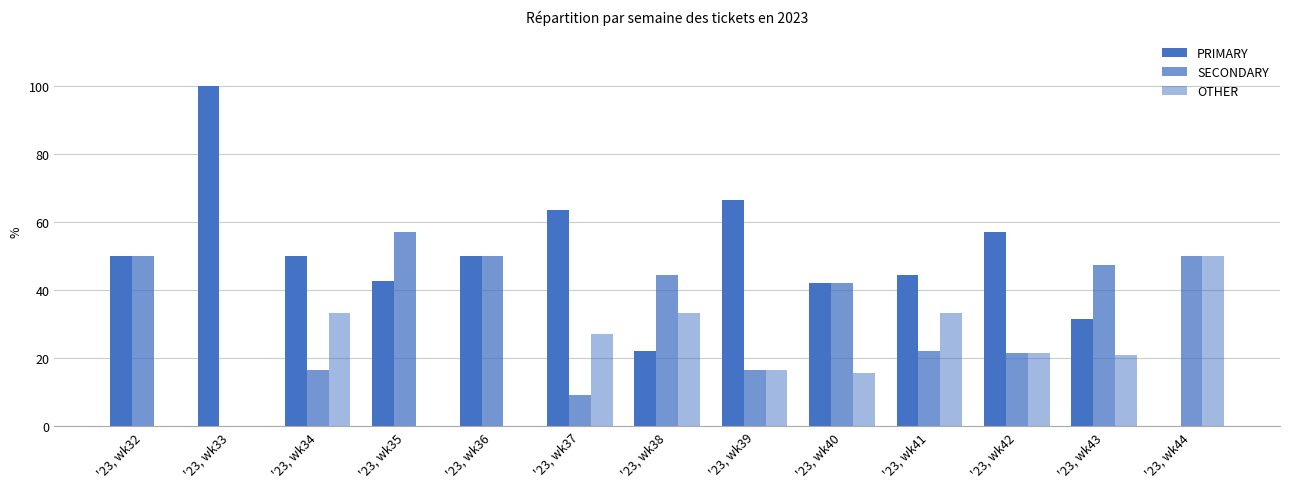

How many positive values does the PRIMARY series have?

12